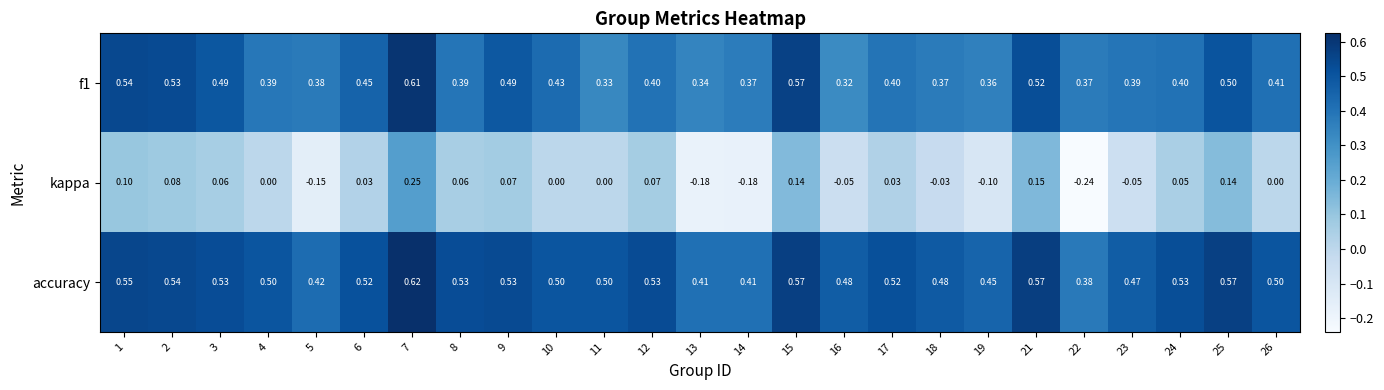

Between 5 and 23, which series saw the biggest shift?

kappa